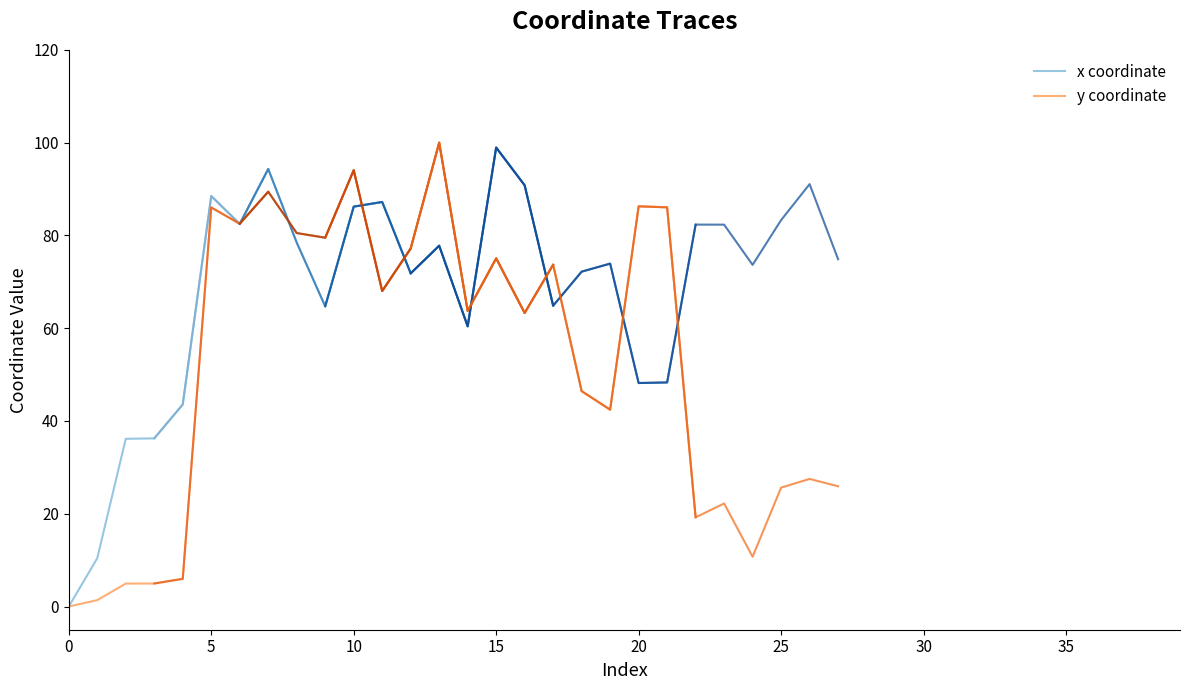

The x coordinate series shows 57.6 at 5. True or false?

False